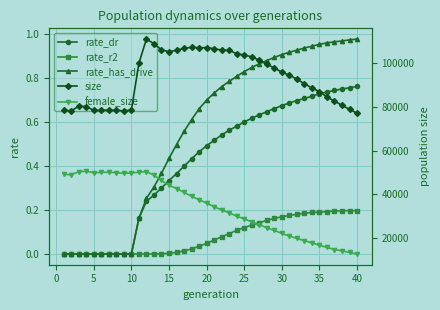

What is the sum of all rate_has_drive values?

22.4